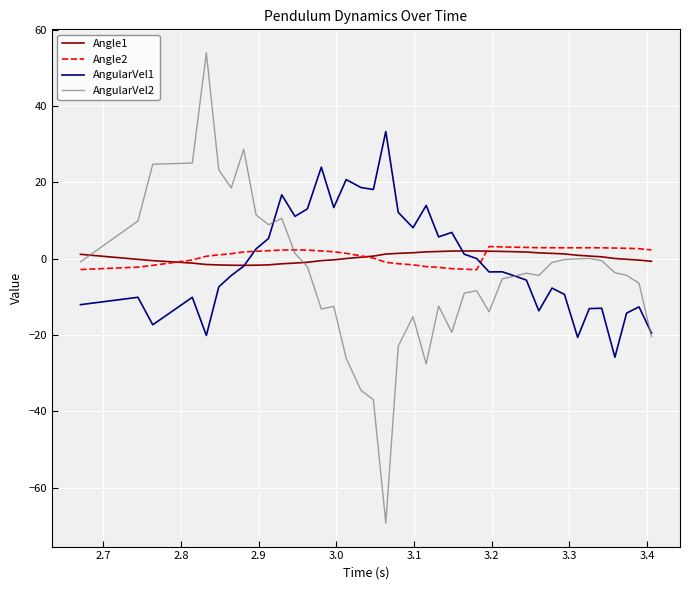

What is the maximum value shown in the chart?

53.9